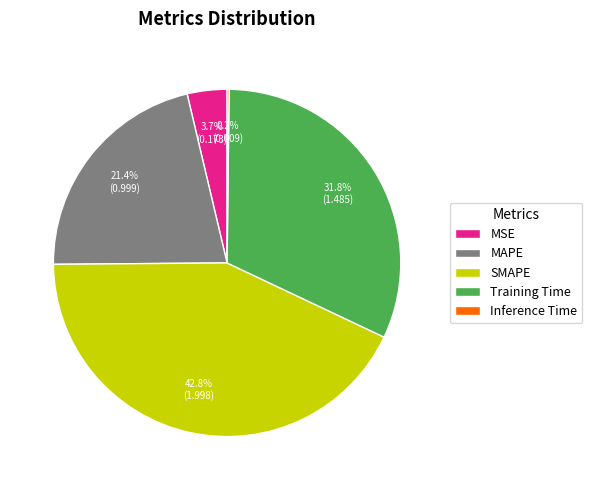

To the nearest percent, what portion does SMAPE represent?

43%